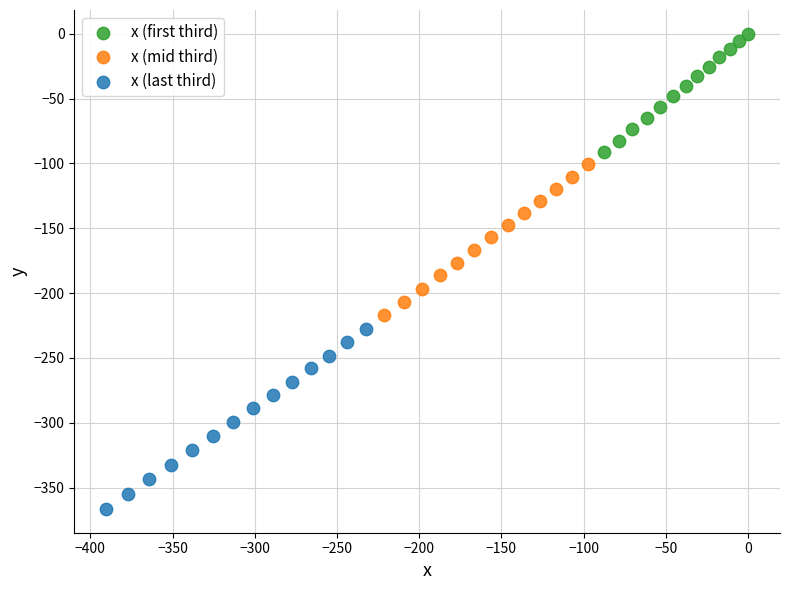

Which series reaches the maximum Y coordinate?

x (first third)